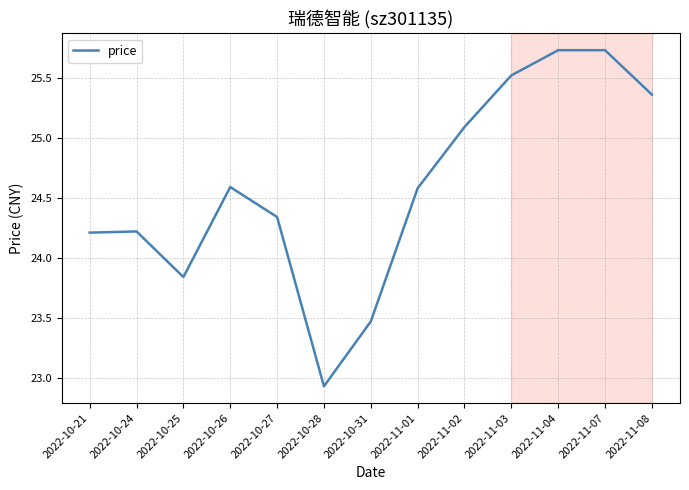

True or false: the data shows 23.5 at 2022-10-31.

True